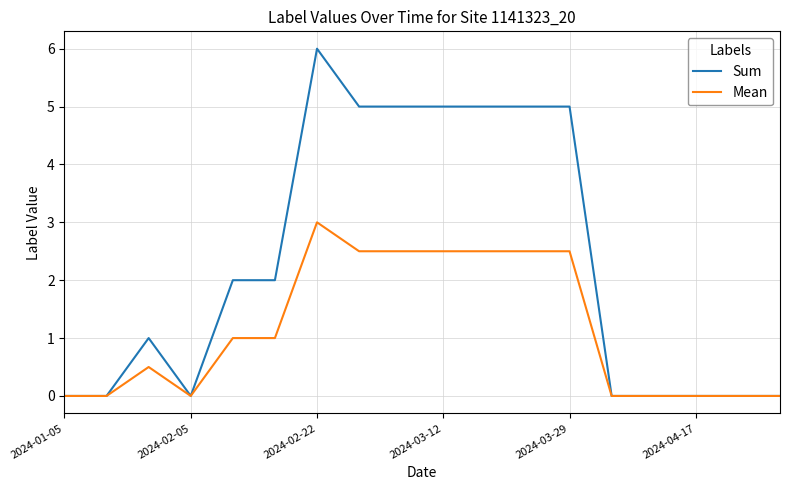

What is the highest value of the Sum series?

6.0